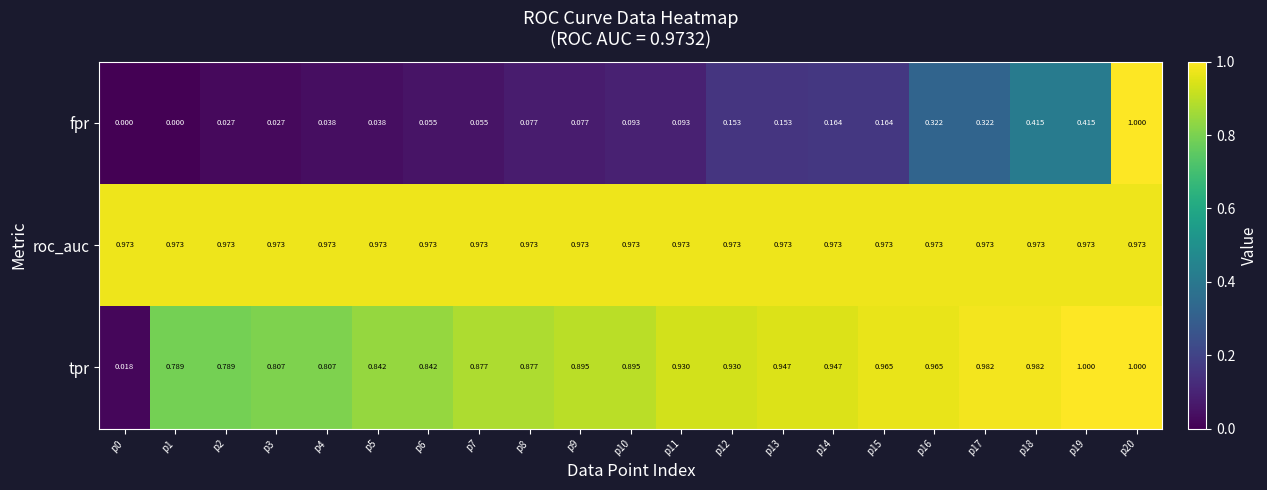

Which series changed the most between p1 and p9?

tpr